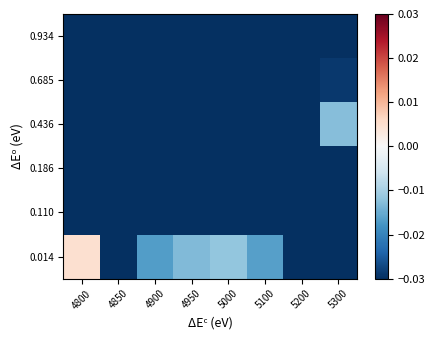

Rank the series at 4900 from lowest to highest value.

0.685, 0.934, 0.436, 0.186, 0.110, 0.014